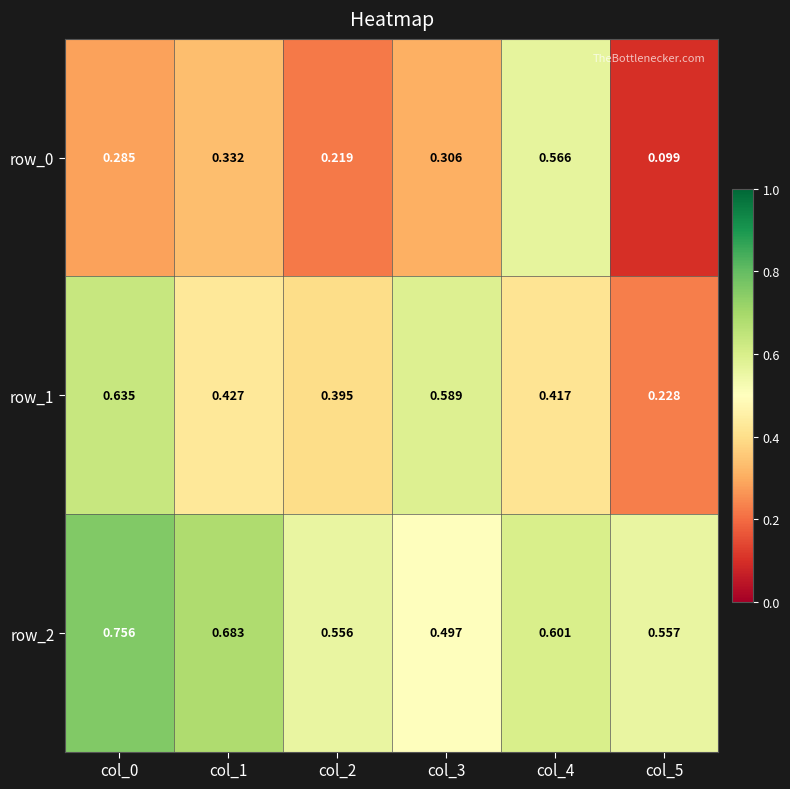

Is the value of row_2 at col_4 greater than the value of row_0 at col_2?

Yes